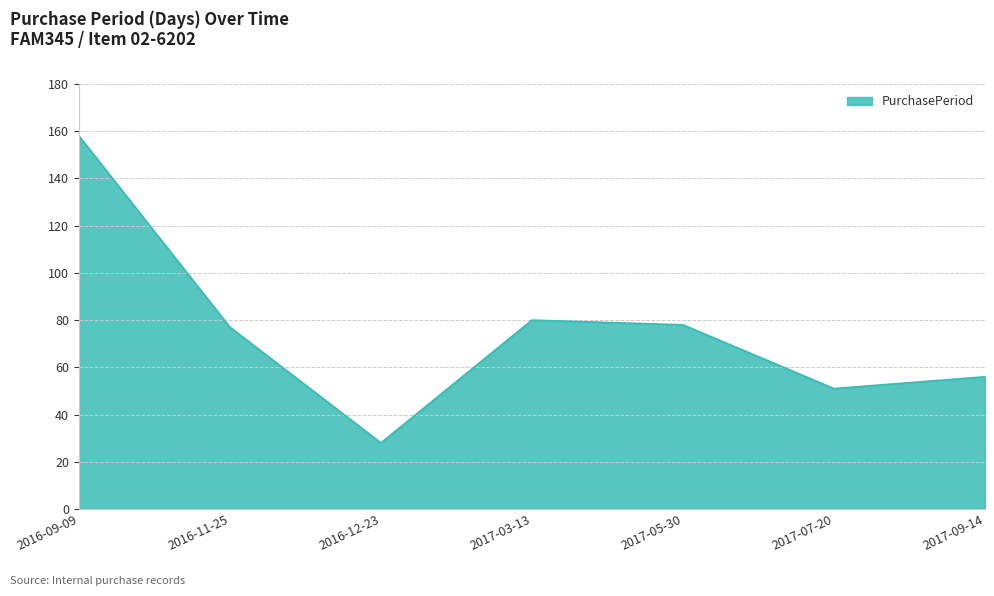

Count the number of categories in the chart.

7